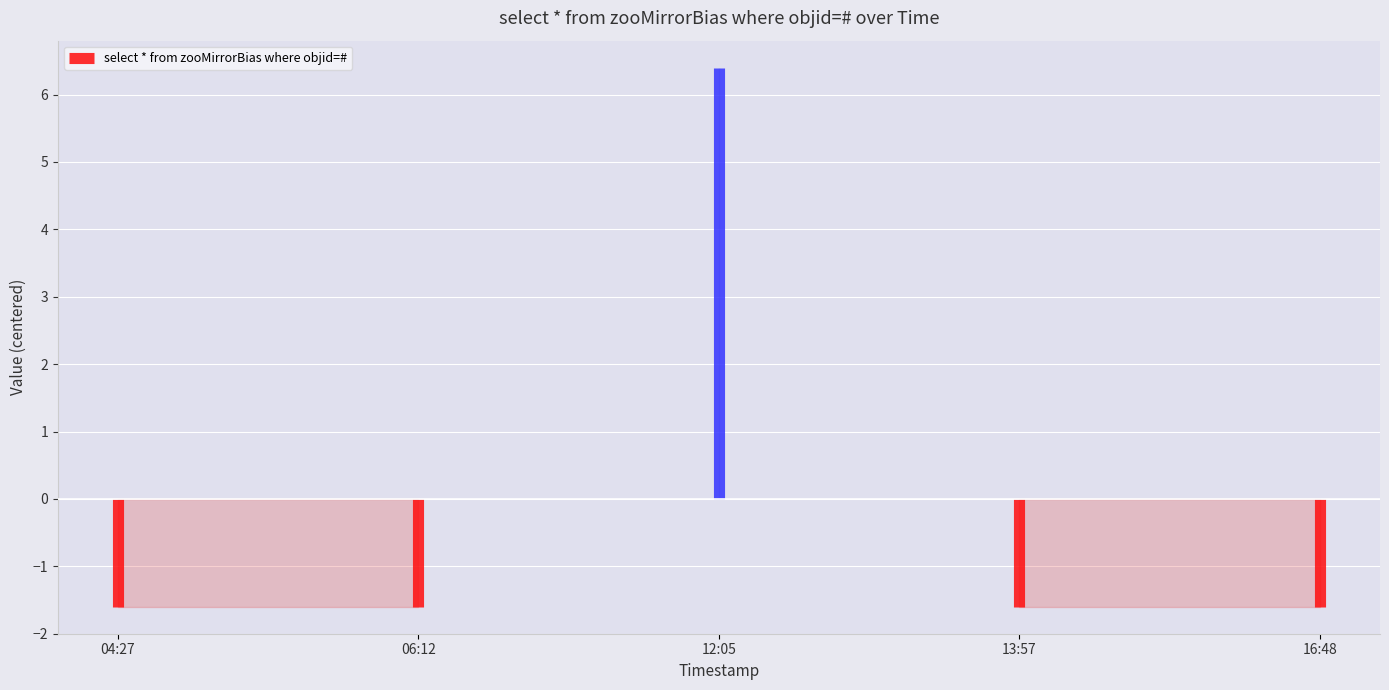

Between 2019-07-08 12:05:00 and 2019-07-08 06:12:00, which is larger?

2019-07-08 12:05:00